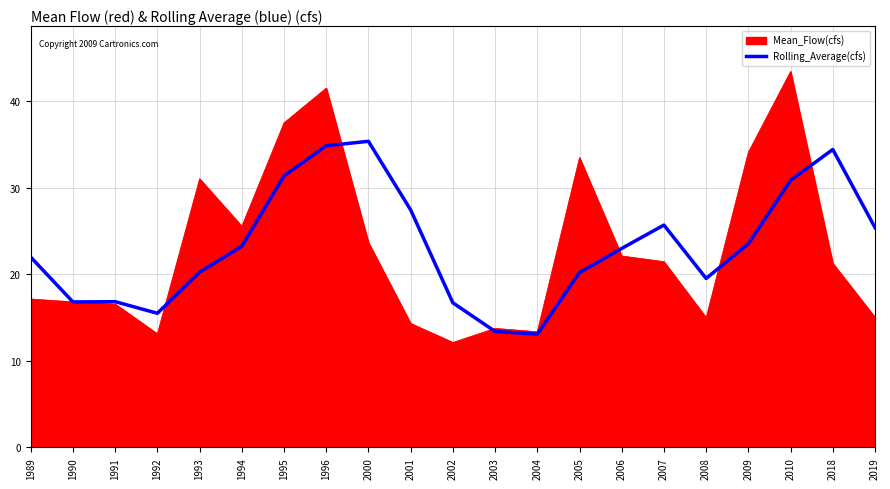

What is the minimum value shown in the chart?

12.1